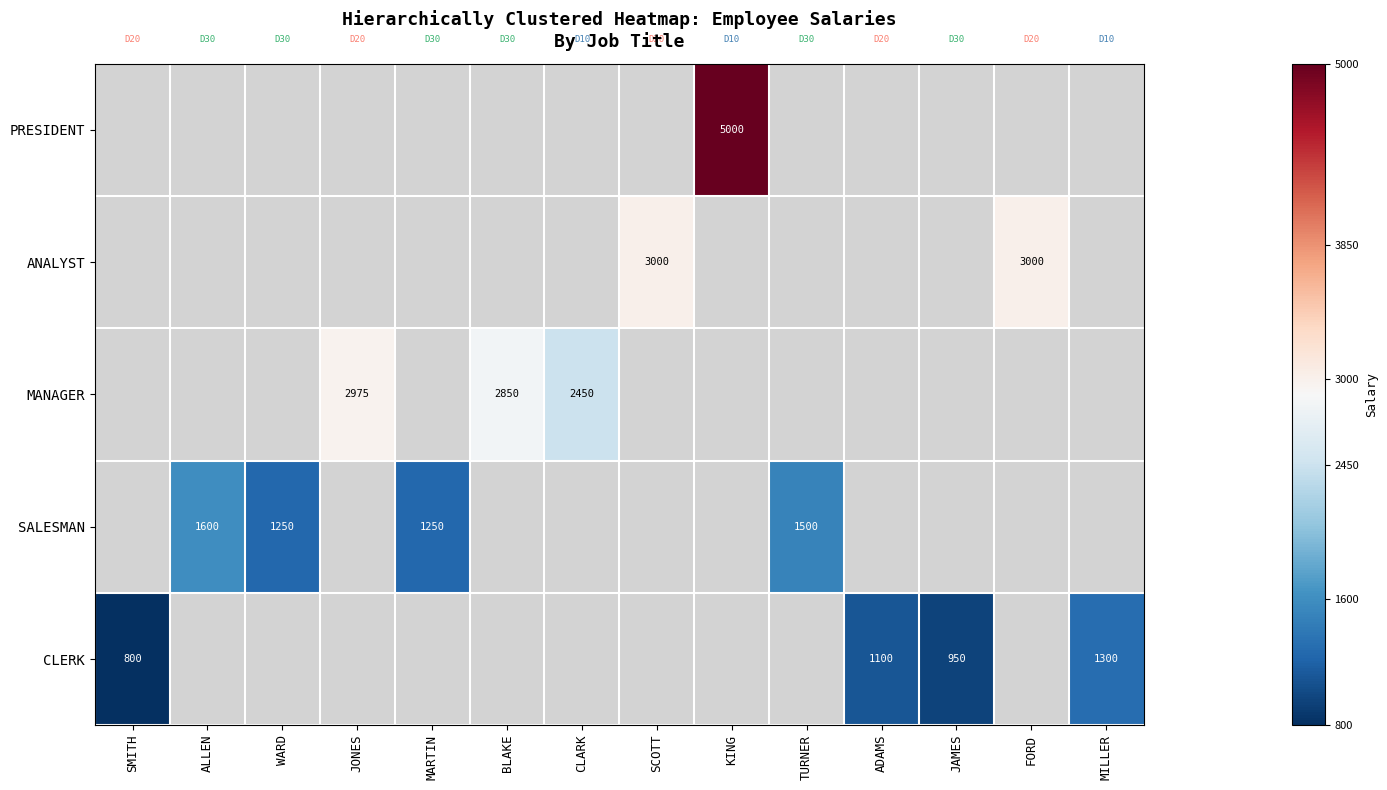

Is it true that SALESMAN equals 1500 at TURNER?

True